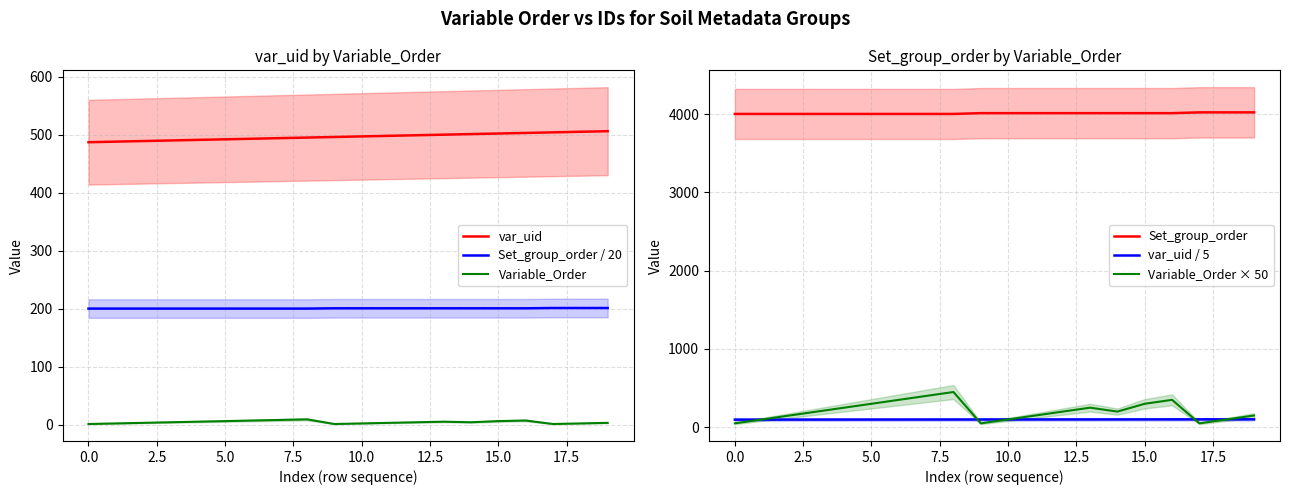

What is the maximum value for Set_group_order / 20?

201.1